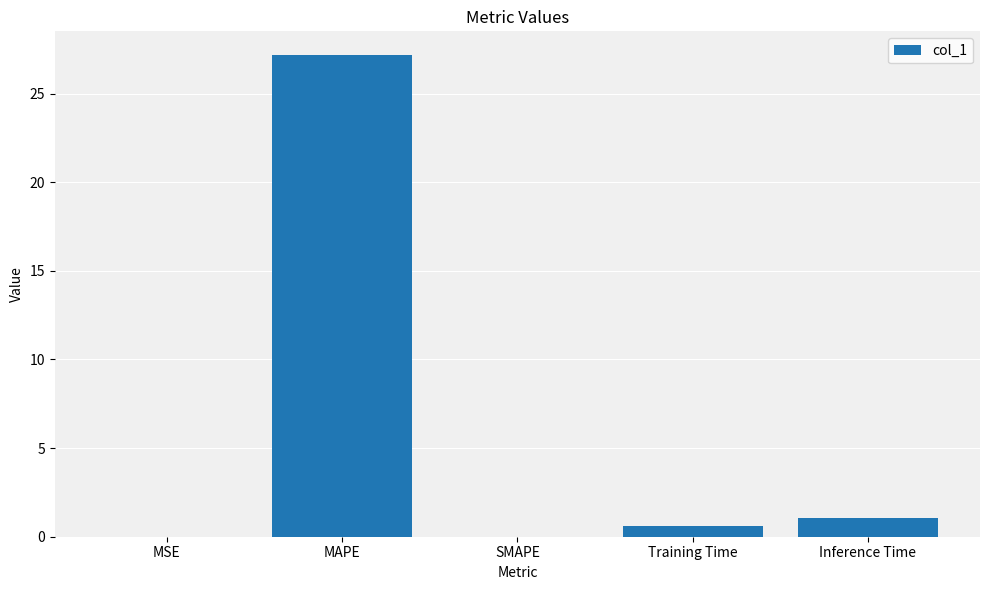

What is the average value?

5.8